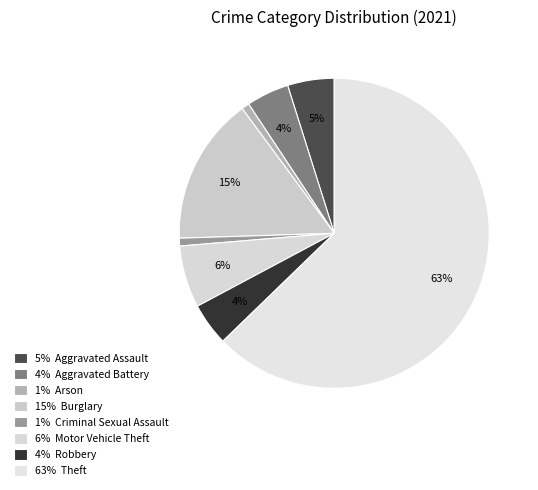

Count the number of slices in the pie.

8